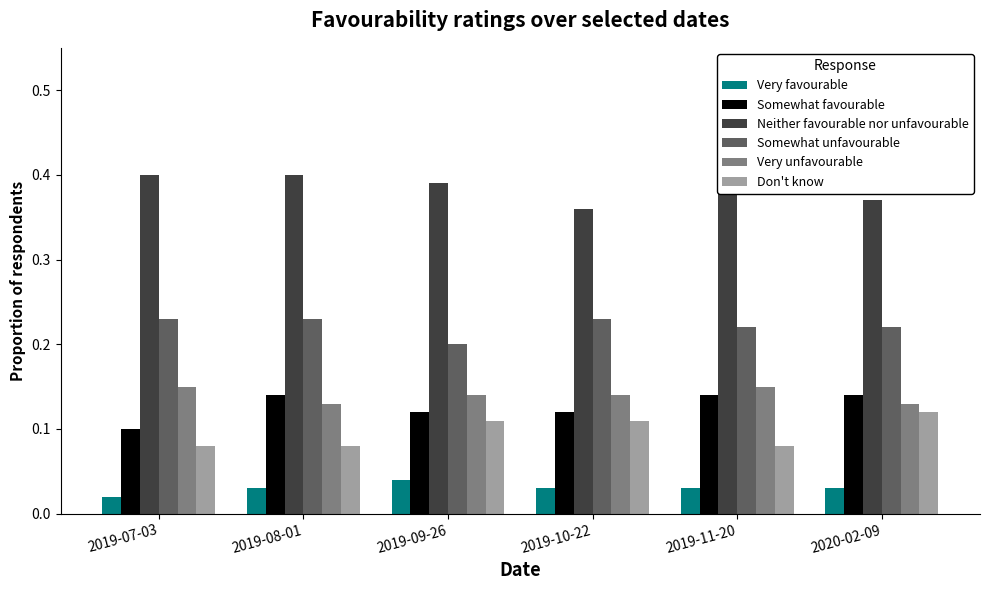

Is the value of Neither favourable nor unfavourable at 2020-02-09 greater than the value of Don't know at 2019-10-22?

Yes